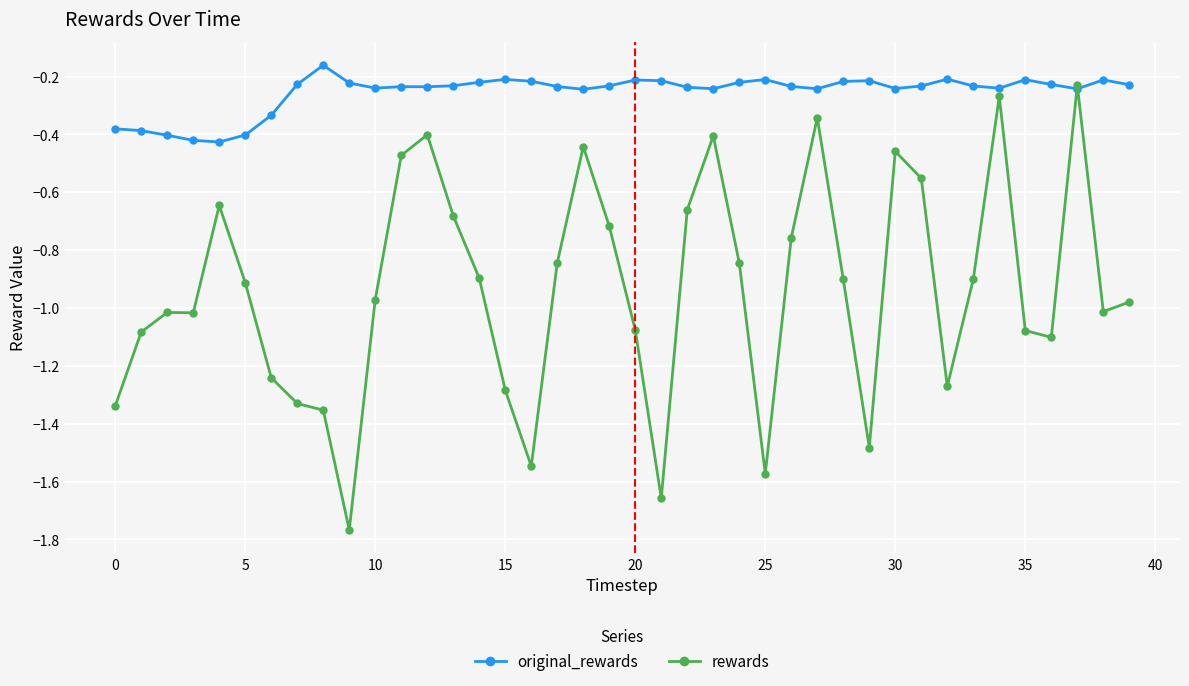

Rank the series by their maximum value, from lowest to highest.

rewards, original_rewards